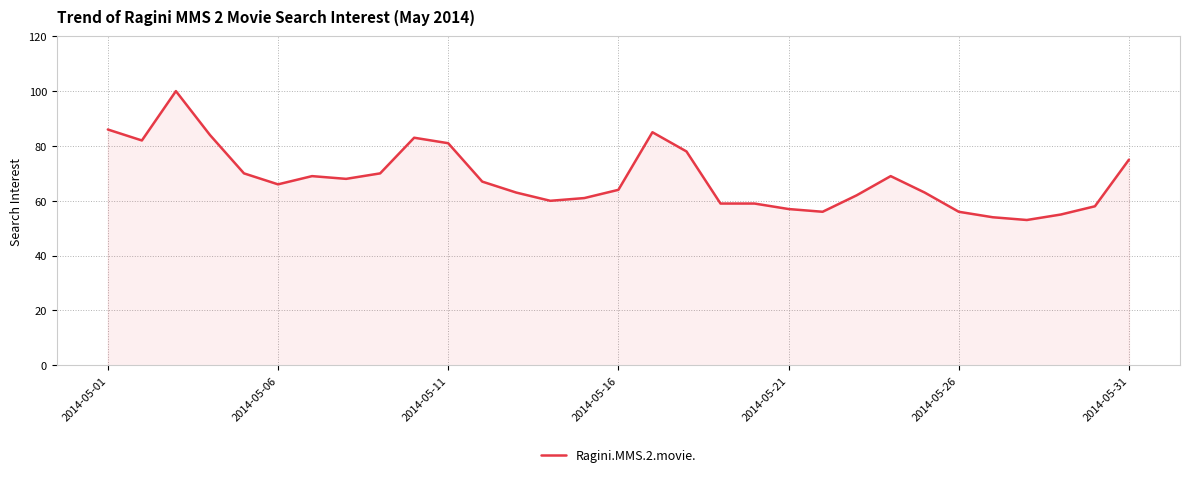

What is the greatest value displayed?

100